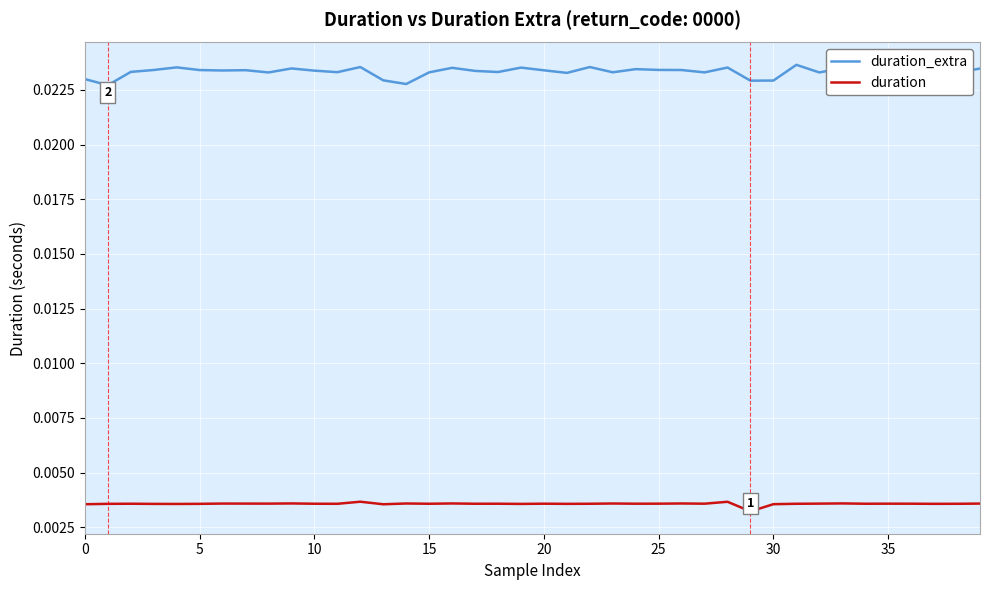

True or false: duration_extra and duration cross at least once.

False